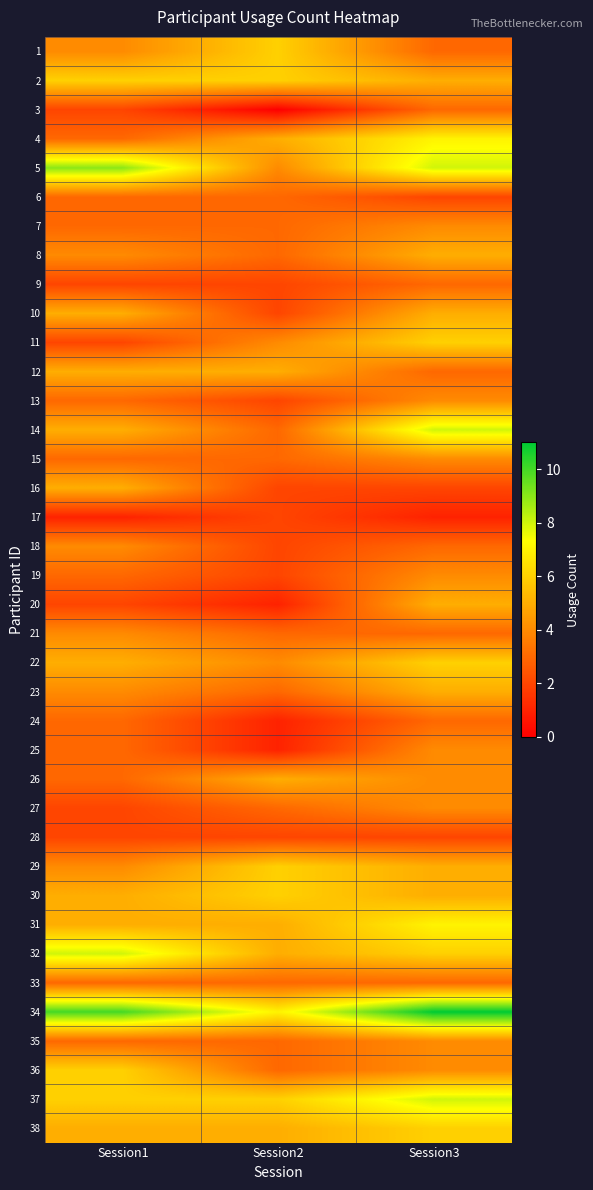

What is the total value across all series at Session1?

155